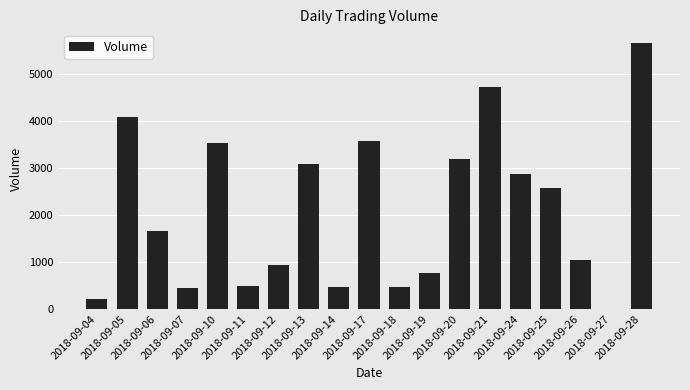

What is the sum of all values?

39823